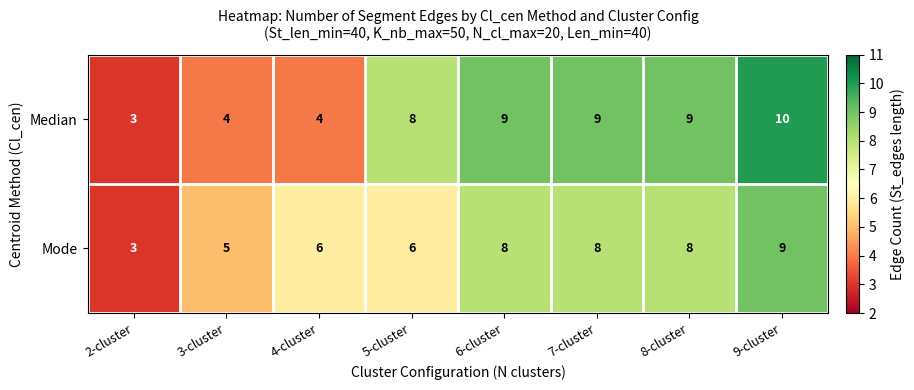

Reading left to right, list all the values displayed in this chart.

Median: 3	4	4	8	9	9	9	10
Mode: 3	5	6	6	8	8	8	9